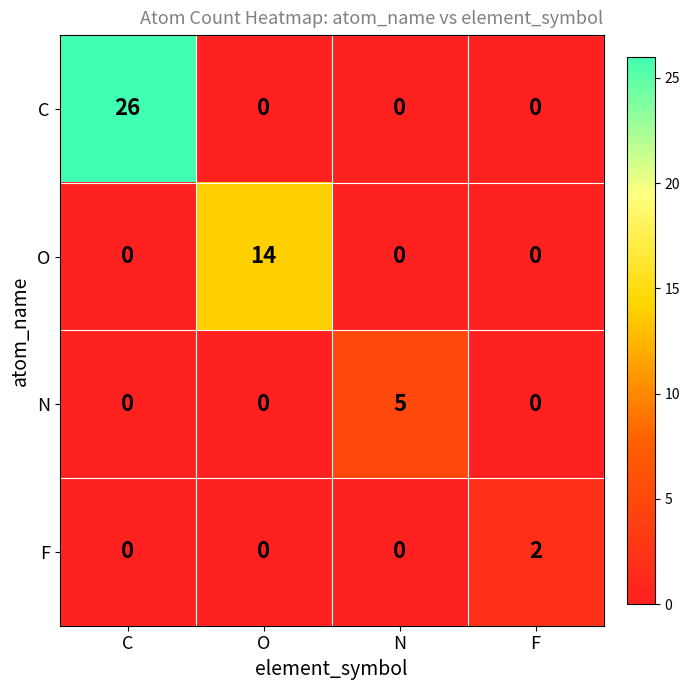

List the series in order of their peak value, lowest first.

F, N, O, C